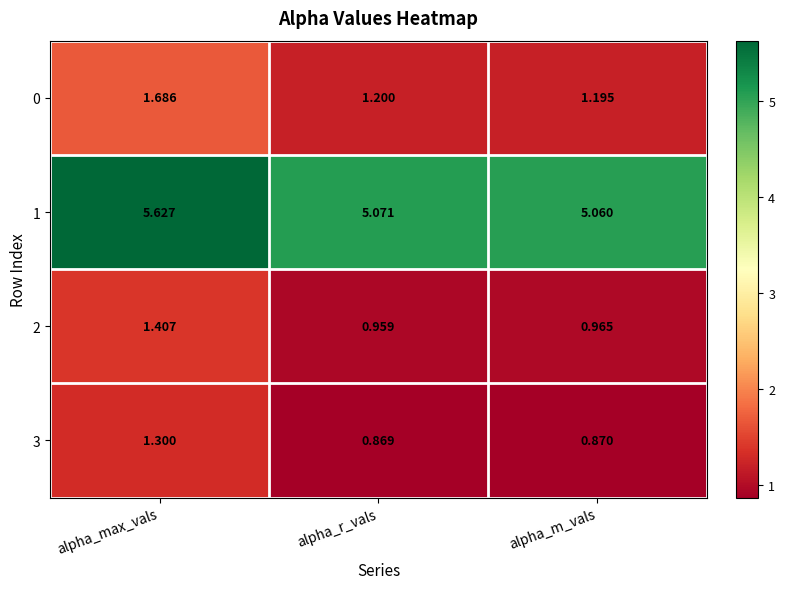

How many series are shown in this chart?

4